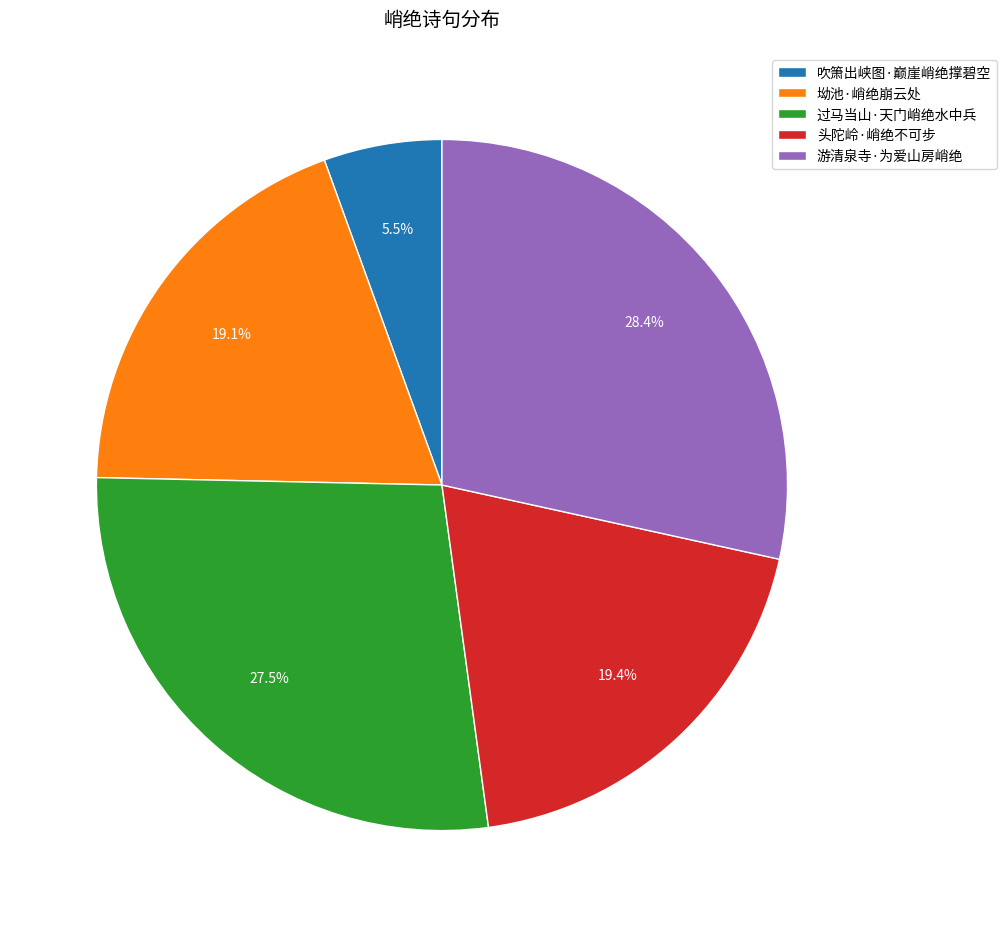

What is the largest slice in the pie chart?

游清泉寺·为爱山房峭绝